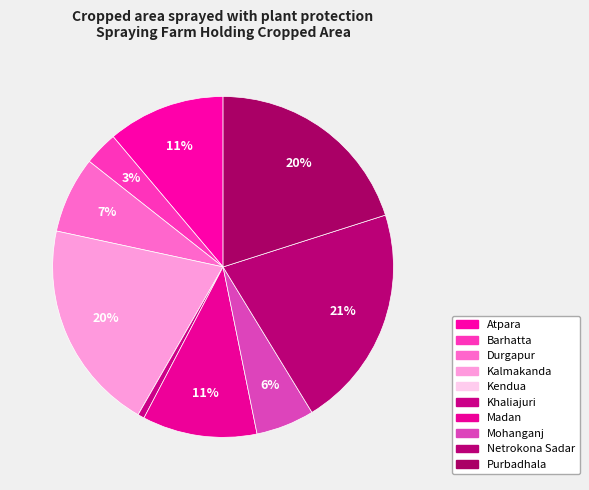

How many segments does this pie chart have?

10